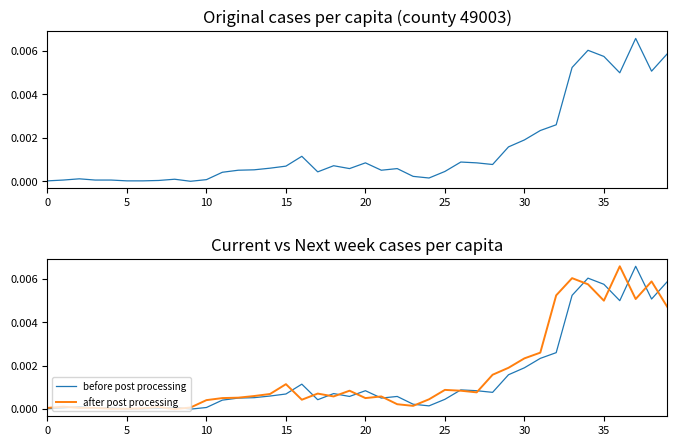

Which series has the widest spread of values?

cases_pcap